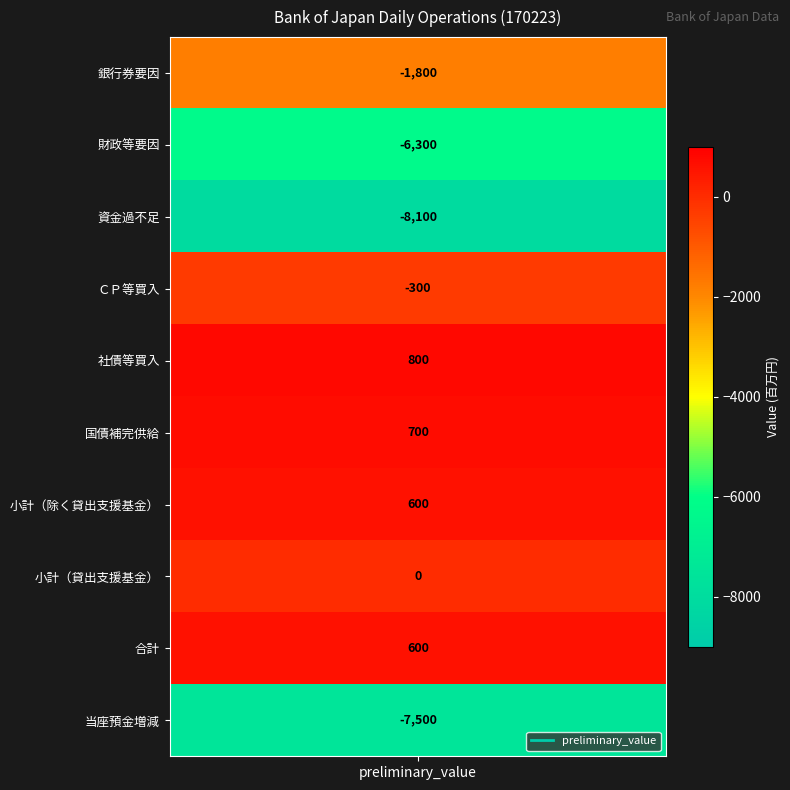

Reading right to left, list all the values displayed in this chart.

-7500	600	0	600	700	800	-300	-8100	-6300	-1800